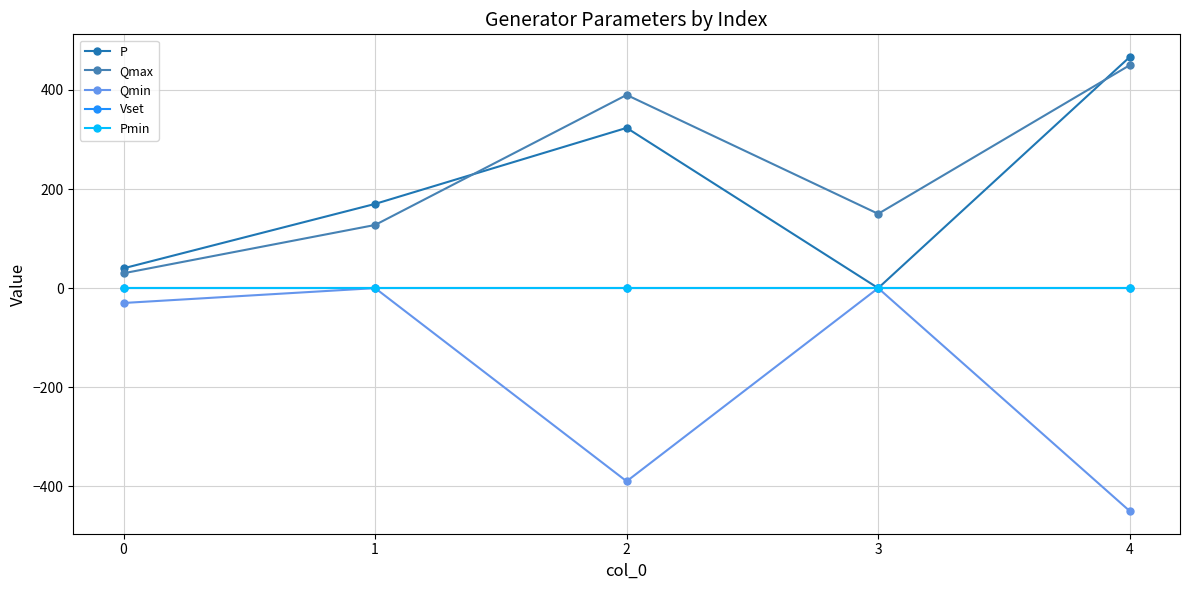

Reading left to right, transcribe all the data shown in this chart.

P: 40.0	170.0	323.5	0.0	466.5
Qmax: 30.0	127.5	390.0	150.0	450.0
Qmin: -30.0	0.0	-390.0	0.0	-450.0
Vset: 1.0	1.0	1.0	1.0	1.0
Pmin: 0.0	0.0	0.0	0.0	0.0